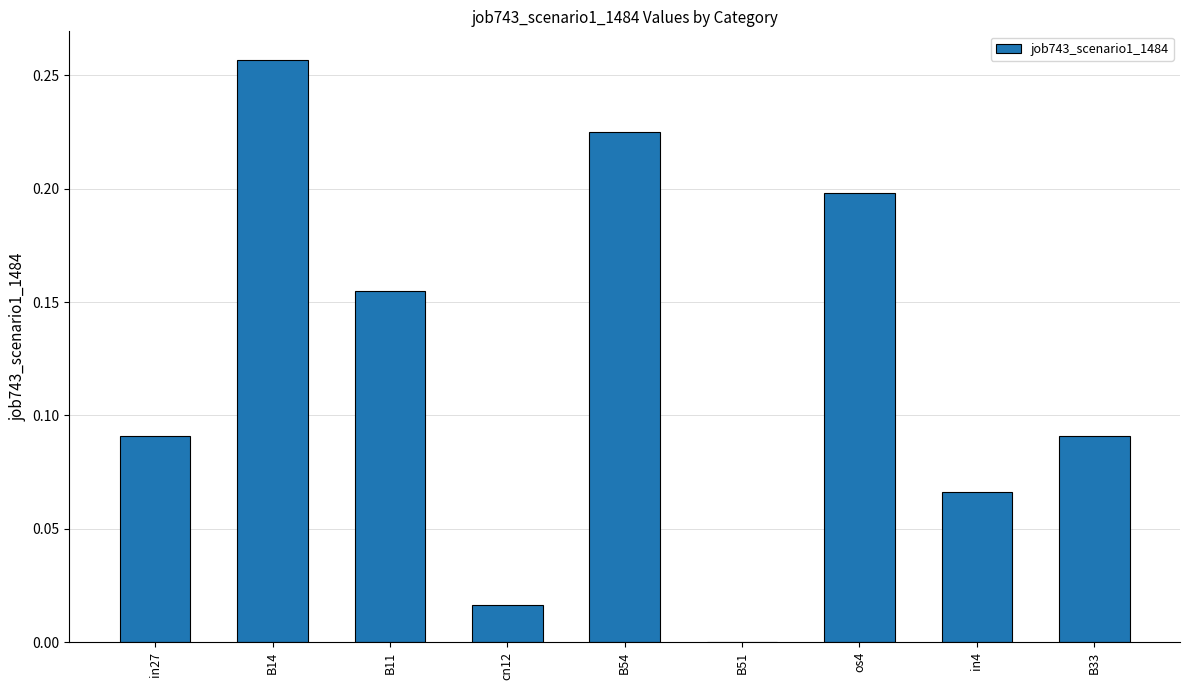

Is it true that the value at B54 is 0.2?

True